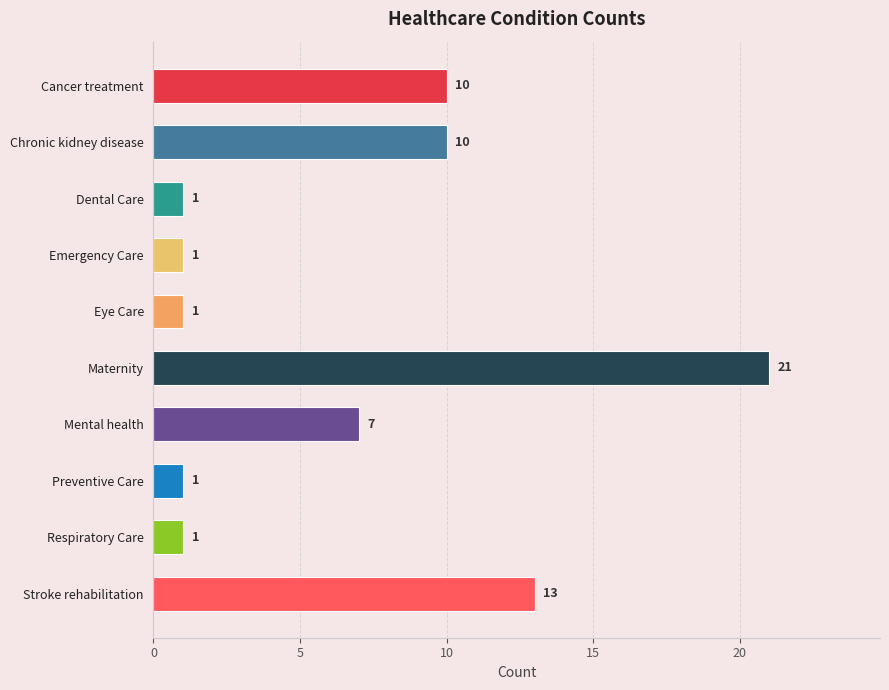

Reading top to bottom, what are all the values shown in this chart?

10	10	1	1	1	21	7	1	1	13